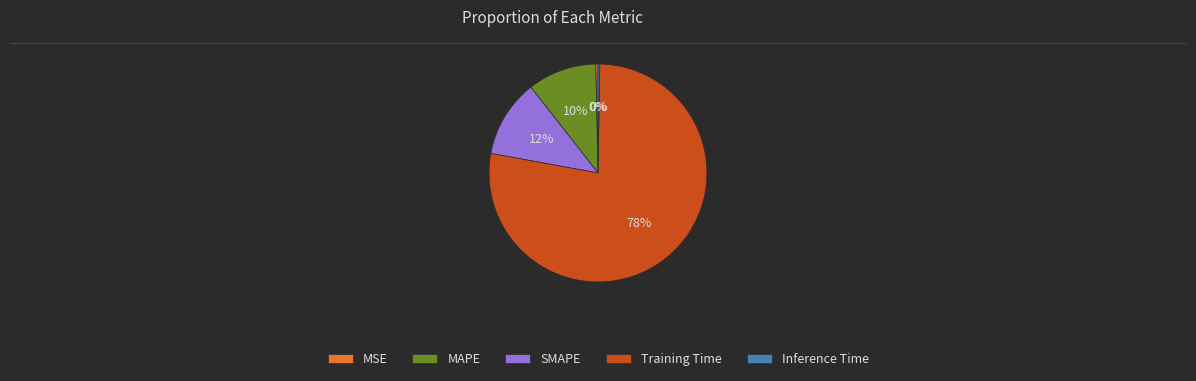

The Training Time slice represents 87% of the pie. True or false?

False